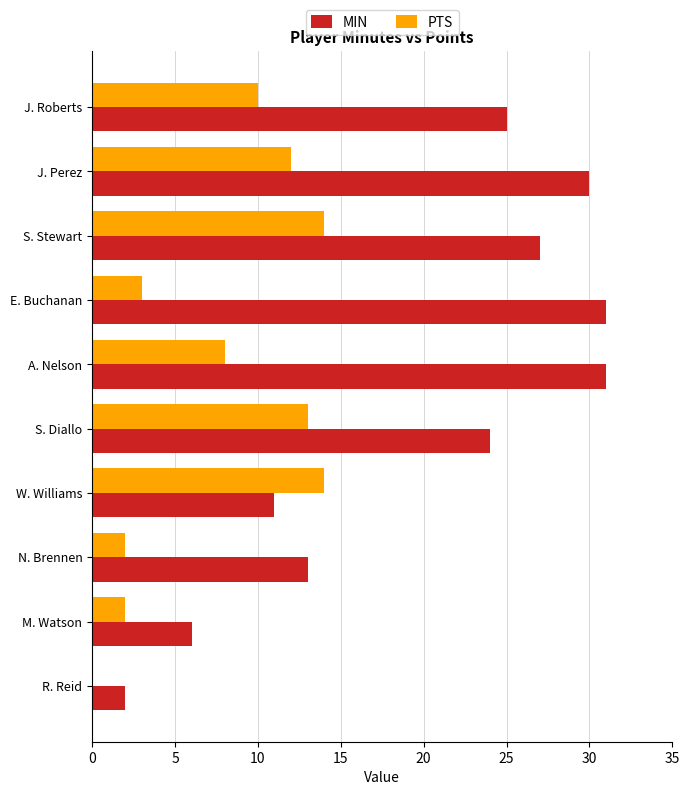

Which series has the largest total across all categories?

MIN